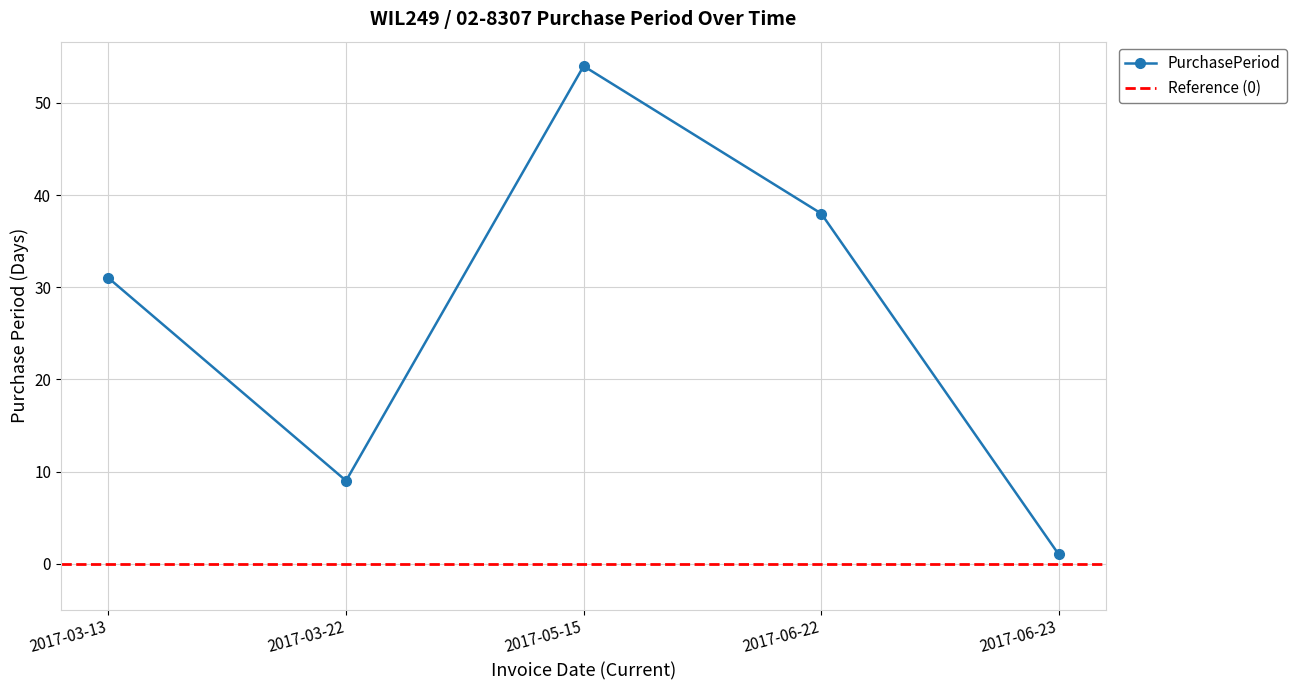

True or false: the data shows 42 at 2017-03-13.

False